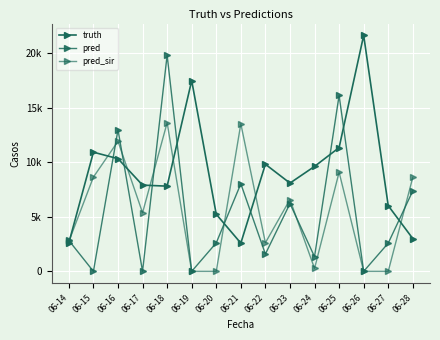

At which category does pred_sir reach its first local valley?

06-17